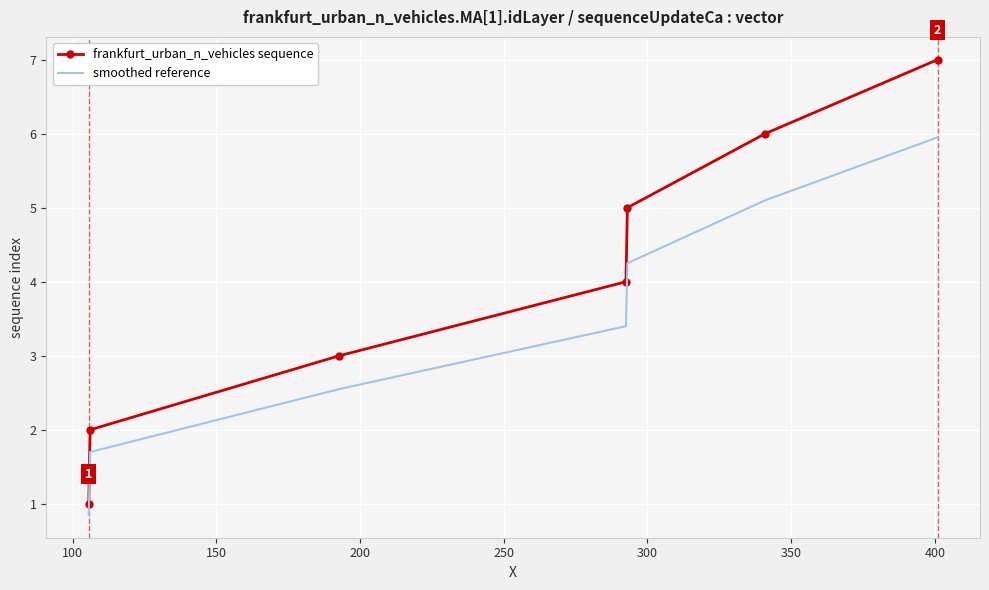

What is the highest value of the frankfurt_urban_n_vehicles sequence series?

7.0